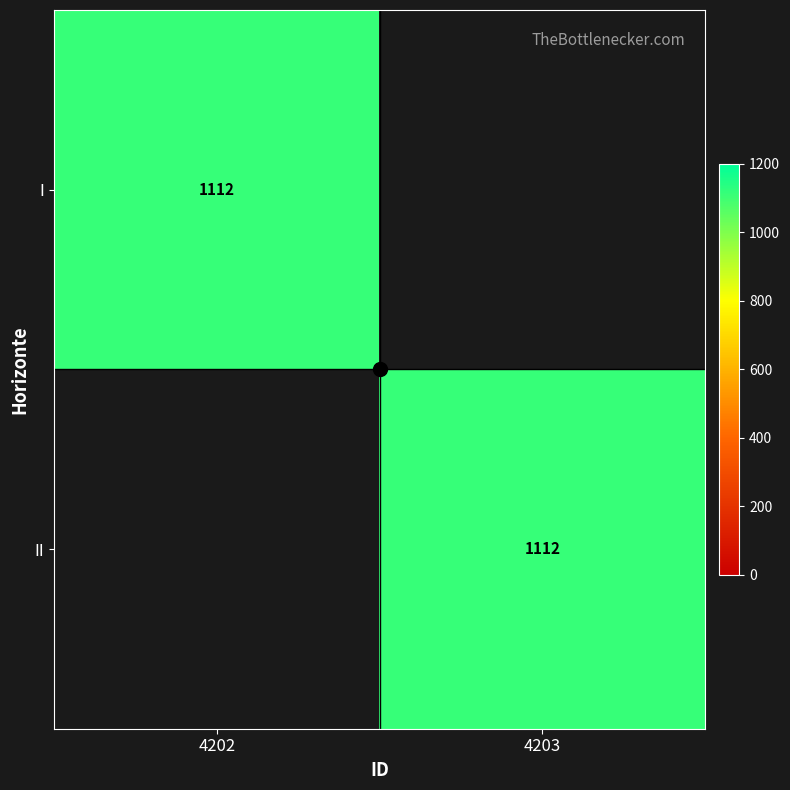

The value of II at 4203 is 668. True or false?

False